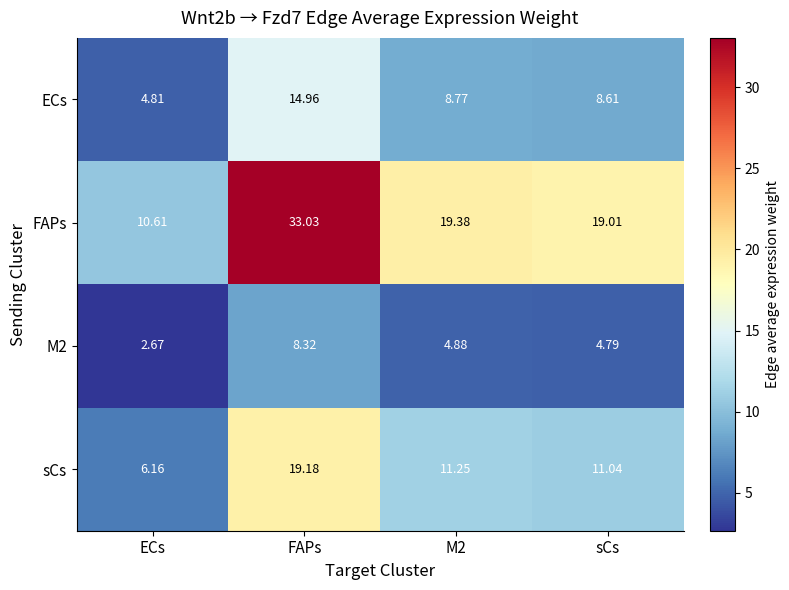

How many categories are shown in the chart?

4